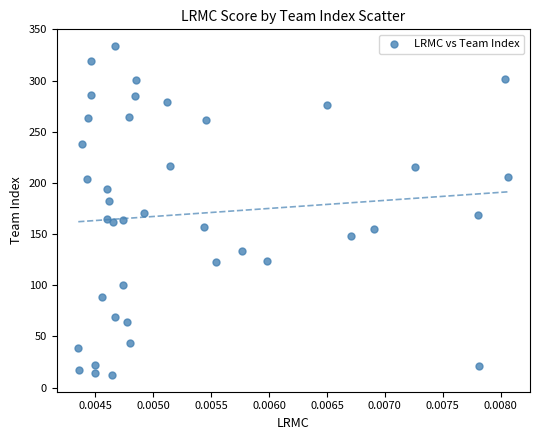

What is the range of Y values (max minus min)?

322